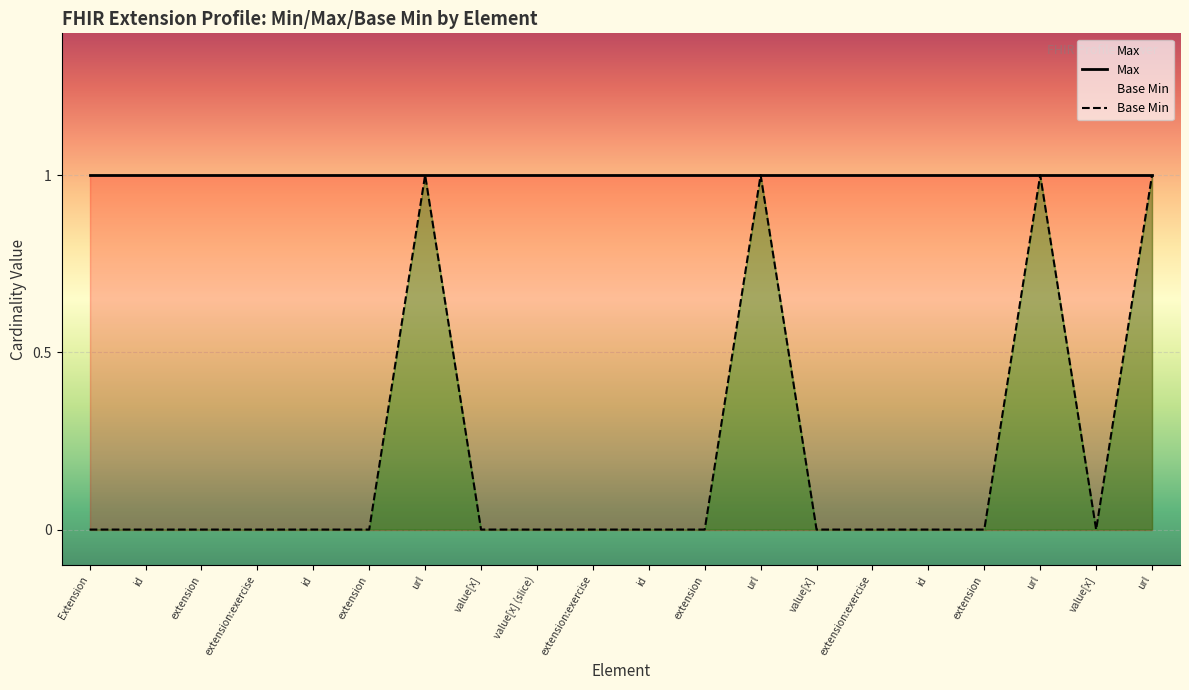

True or false: Max has a value of 0 at url.

False